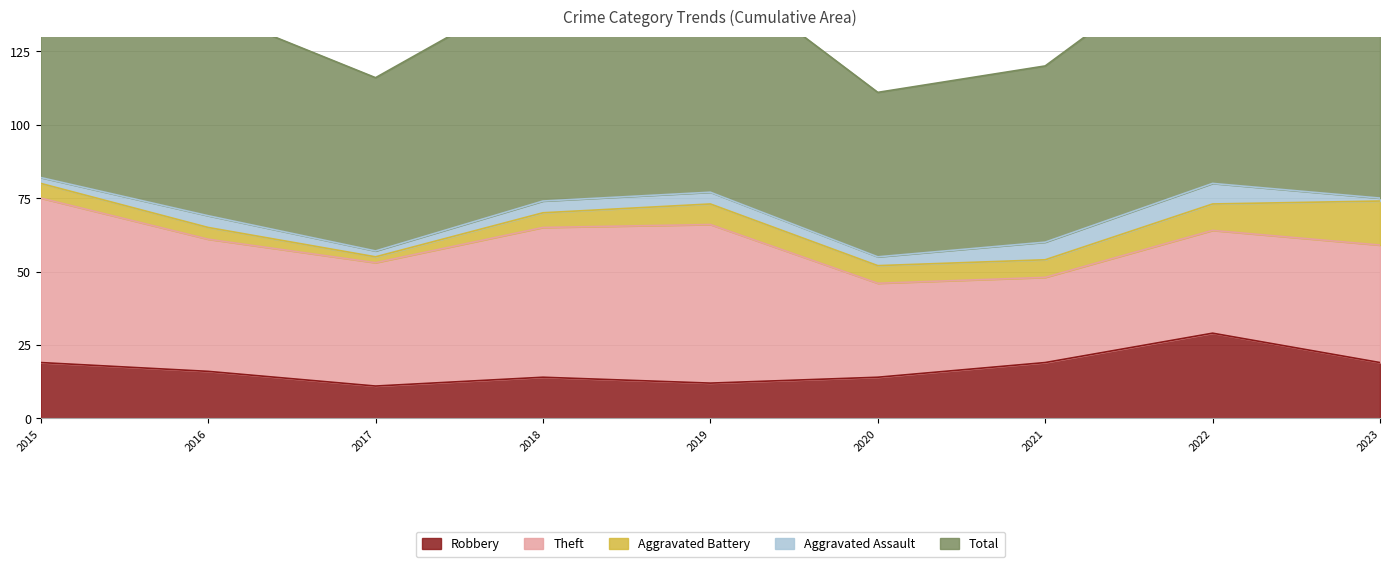

The Aggravated Battery series shows 3 at 2023. True or false?

False